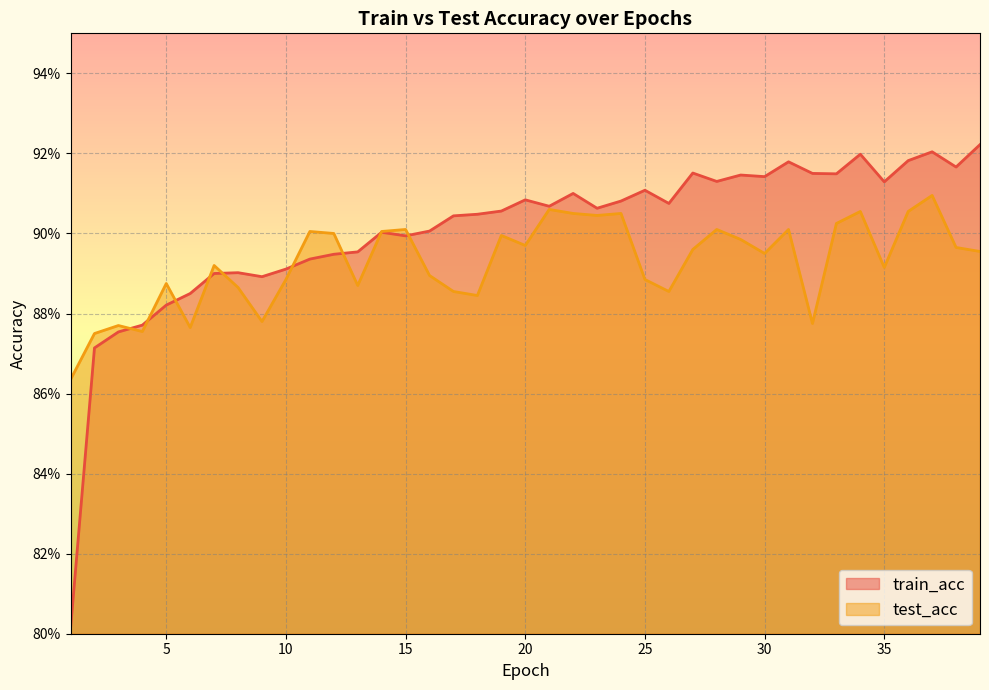

How many lines are shown in the chart?

2